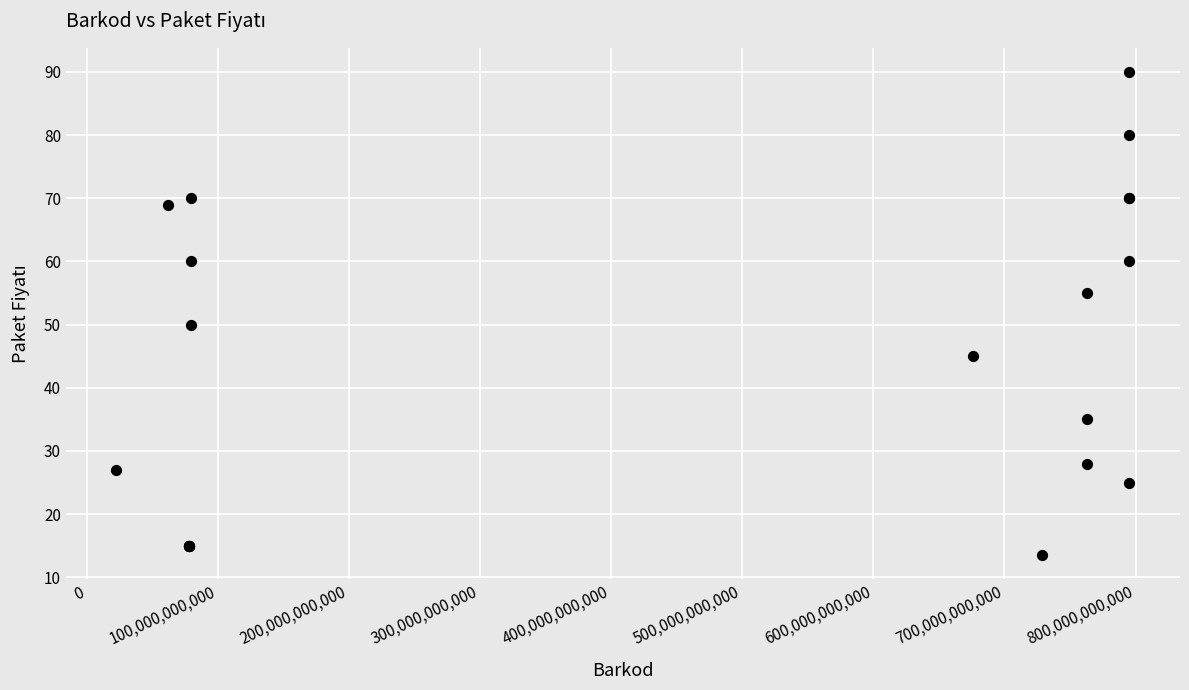

What Y value in the scatter plot is closest to 51?

50.0